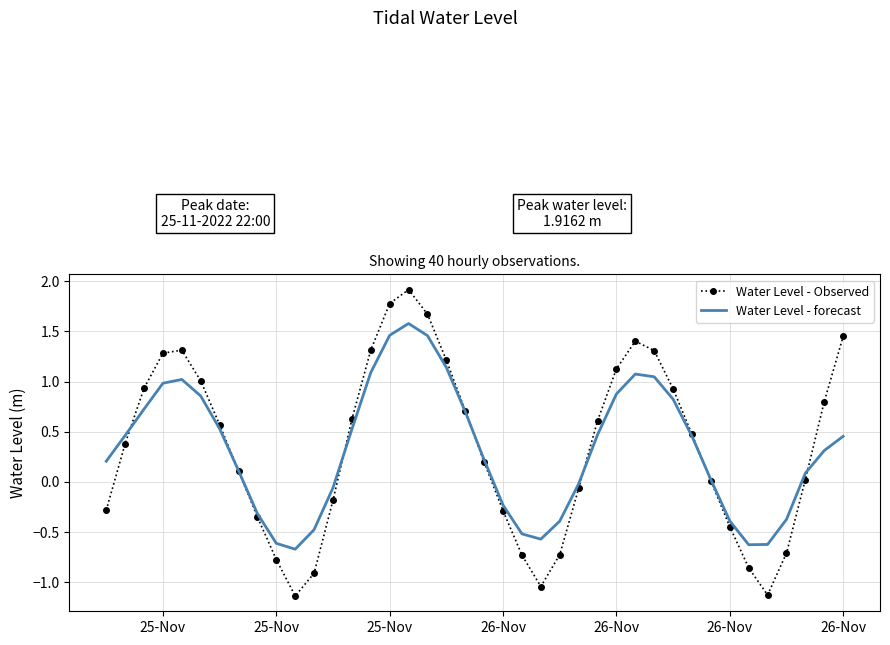

Rank the series by their maximum value, from lowest to highest.

Water Level - forecast, Water Level - Observed